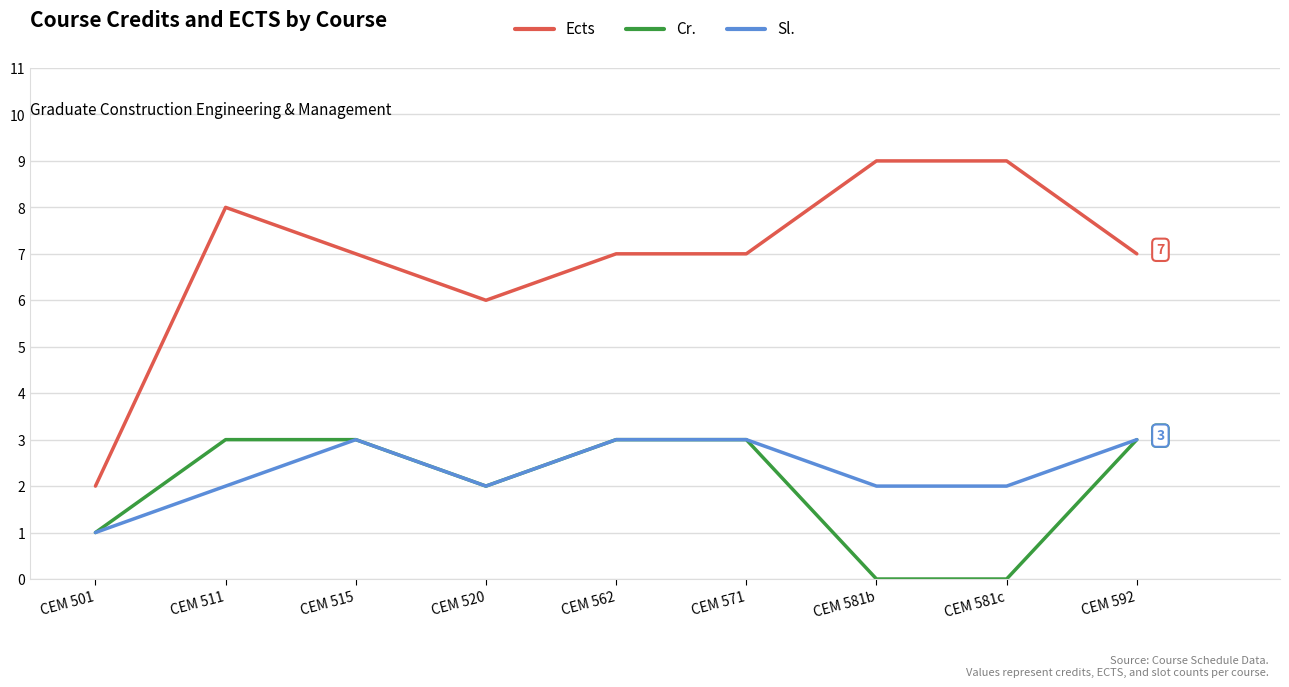

What are all the series names shown in the legend?

Ects, Cr., Sl.